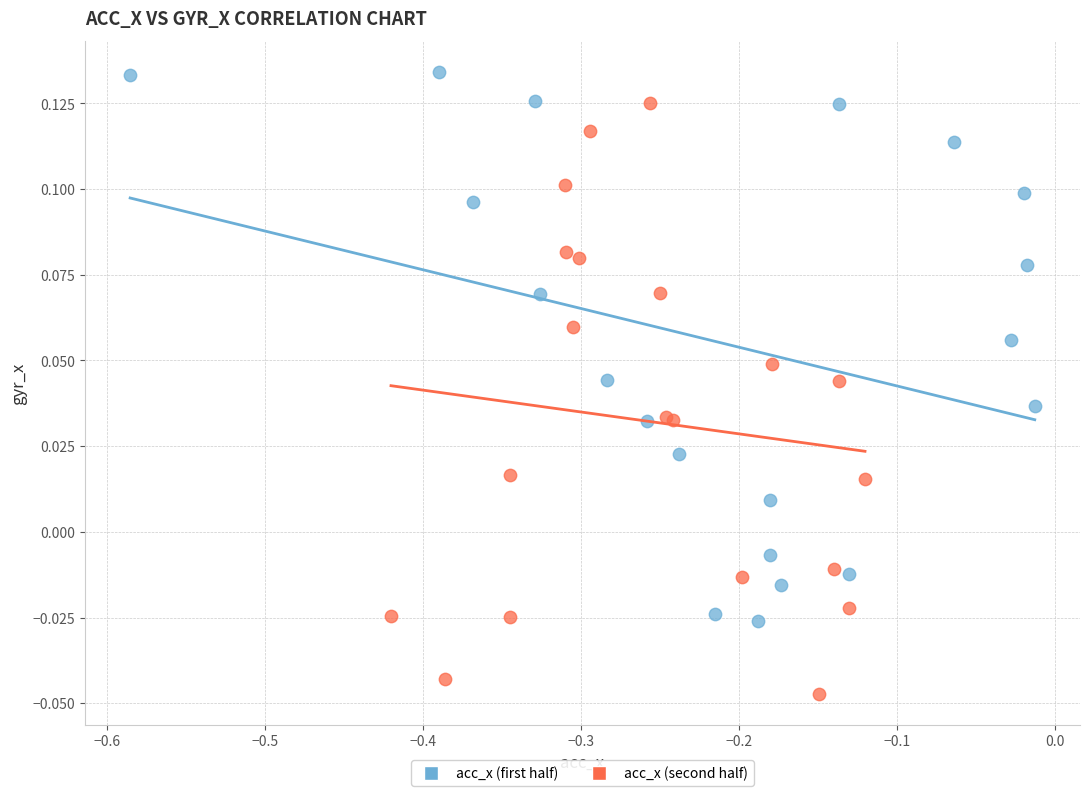

Which series reaches the minimum Y coordinate?

acc_x (second half)